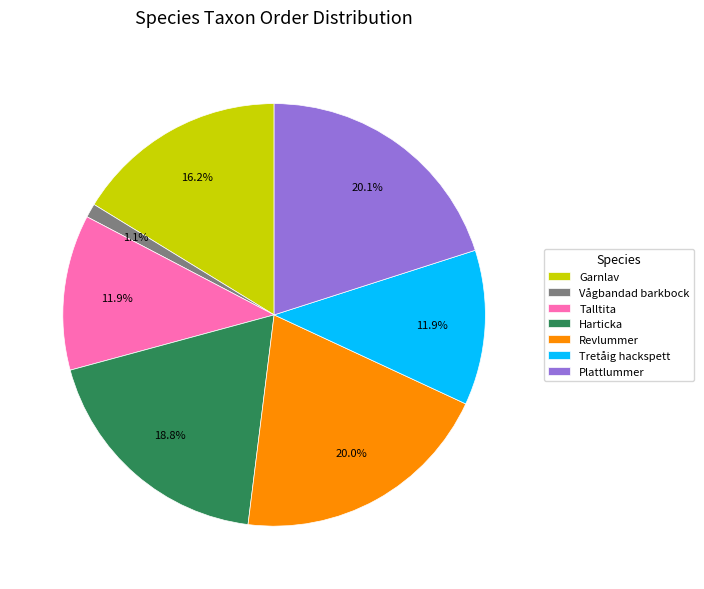

To the nearest percent, what percentage of the pie is Vågbandad barkbock?

1%